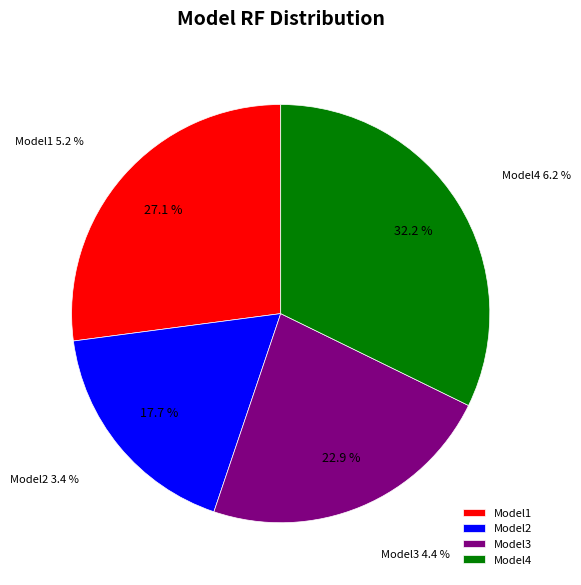

The Model4 slice represents 40% of the pie. True or false?

False